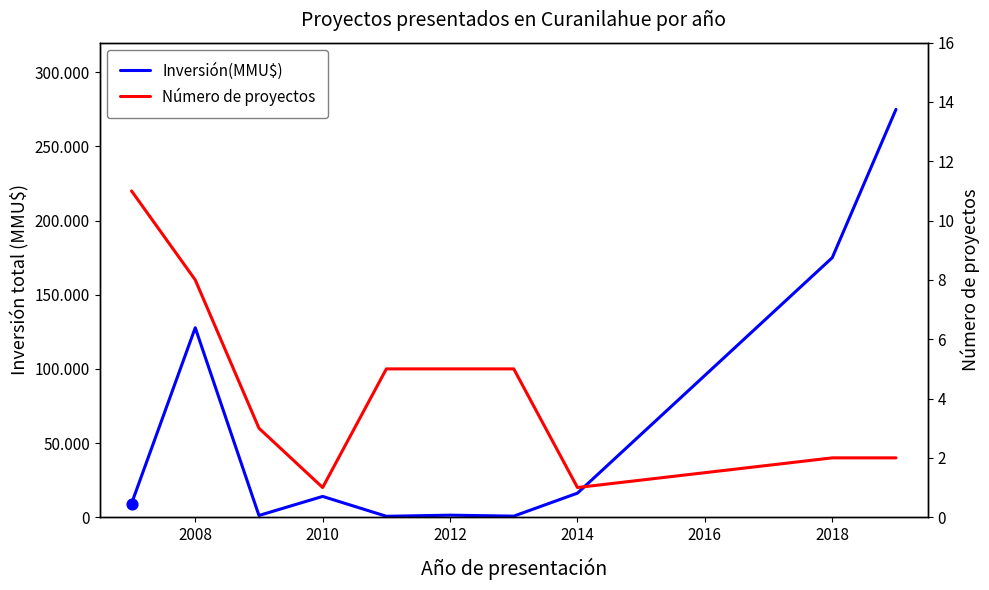

What are all the series names shown in the legend?

Inversión(MMU$), Número de proyectos